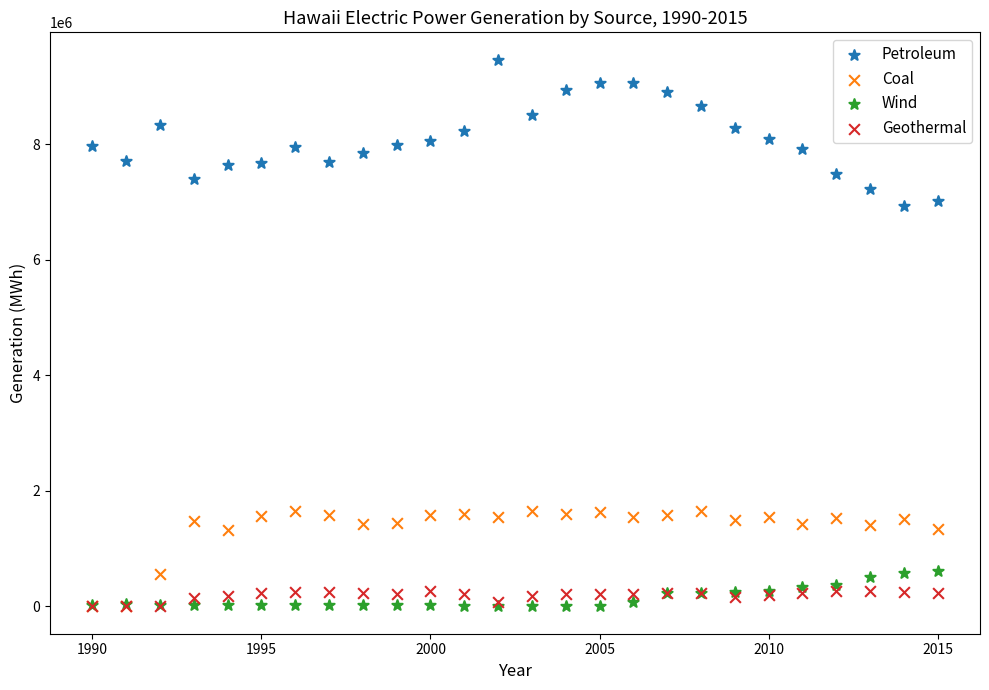

What are all the series names shown in the legend?

Petroleum, Coal, Wind, Geothermal